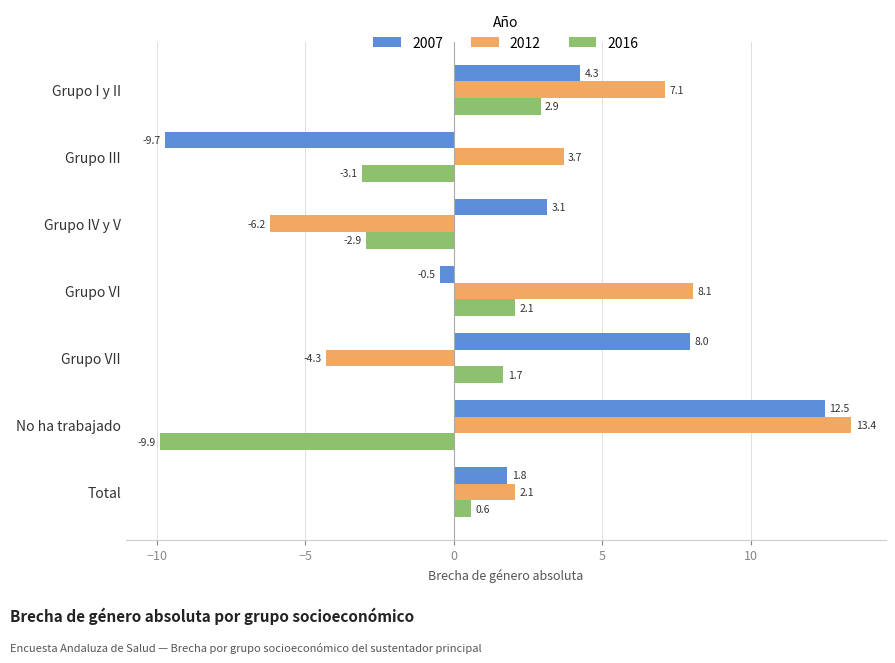

What is the difference between the 2016 values at Grupo III and Grupo I y II?

6.0